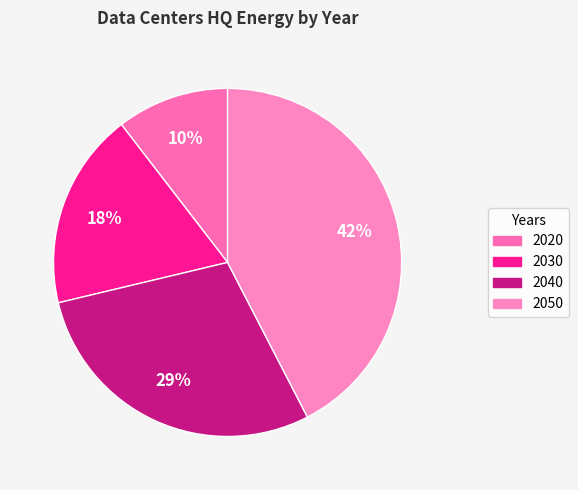

Is it true that 2020 is 10% of the pie?

True